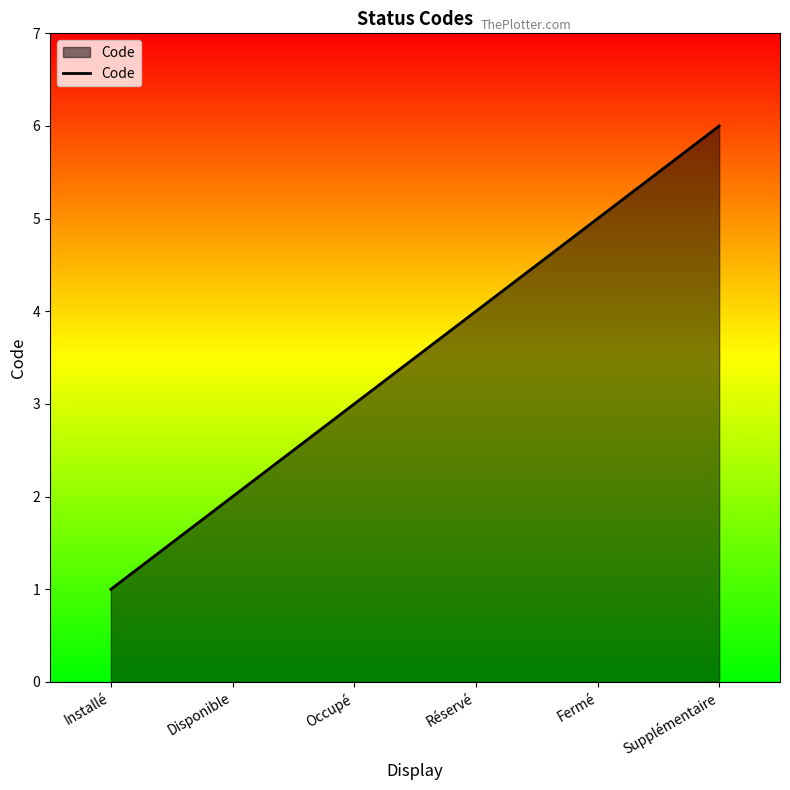

What position from the right is Disponible?

5